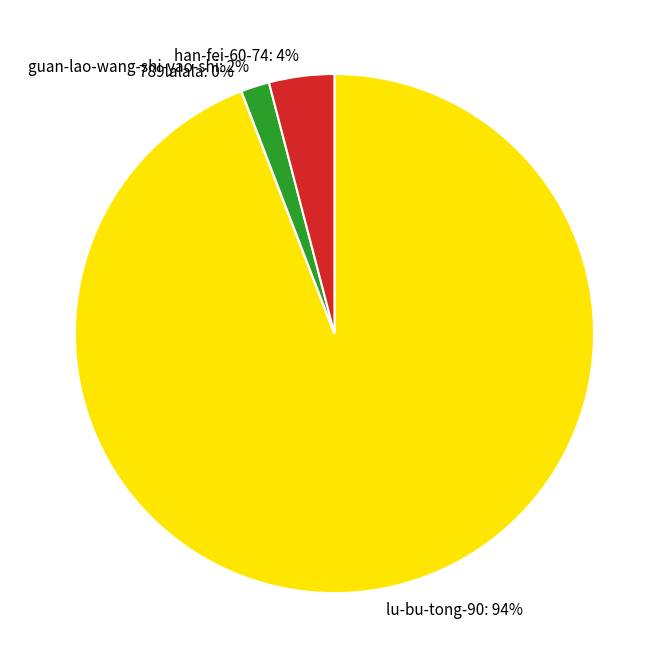

Does guan-lao-wang-shi-yao-shi represent more than half of the total?

No